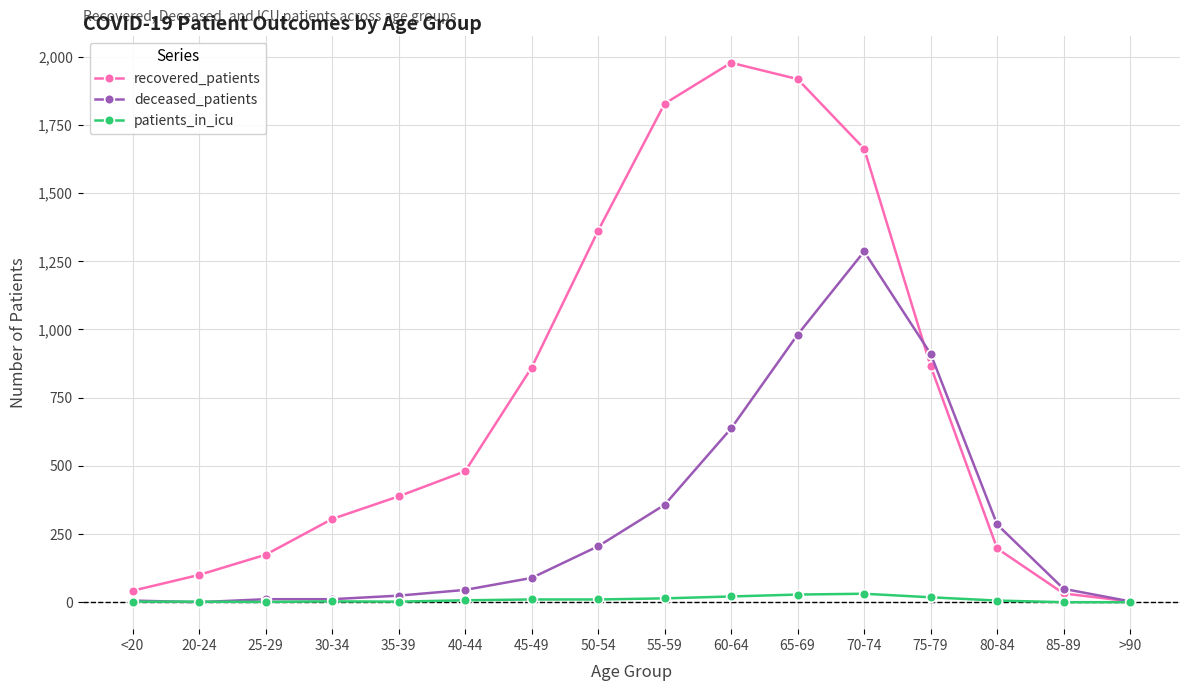

Which series has the largest total across all categories?

recovered_patients